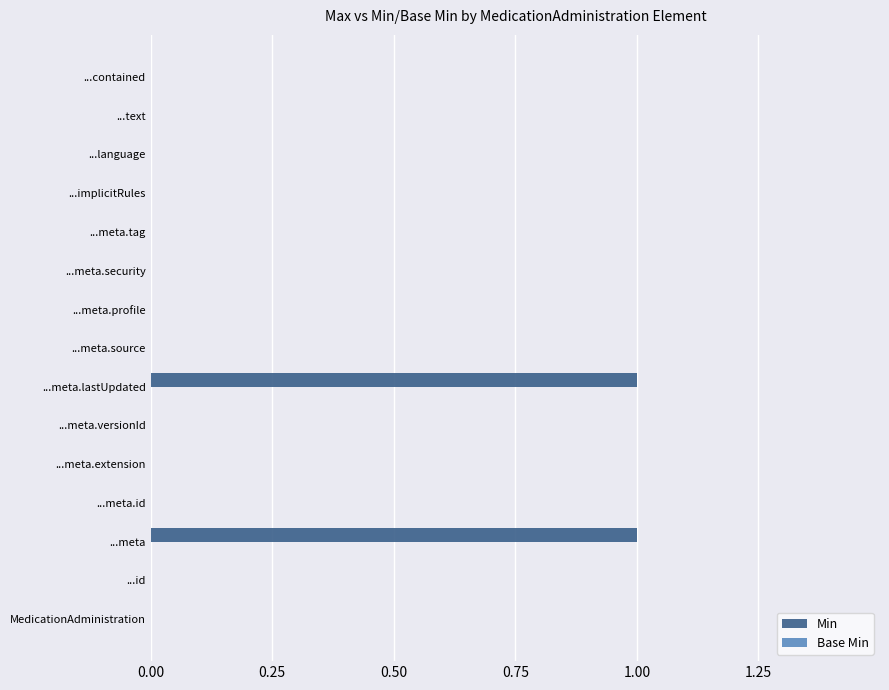

What is the maximum value shown in the chart?

1